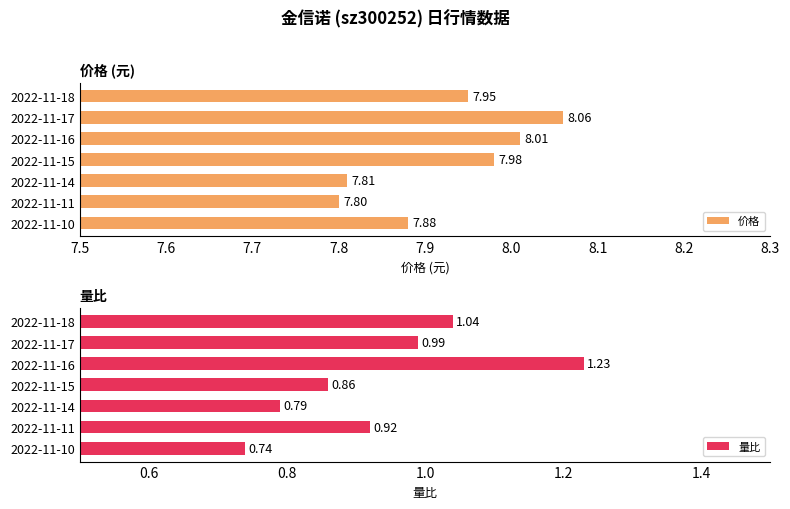

What are all the series names shown in the legend?

价格, 量比